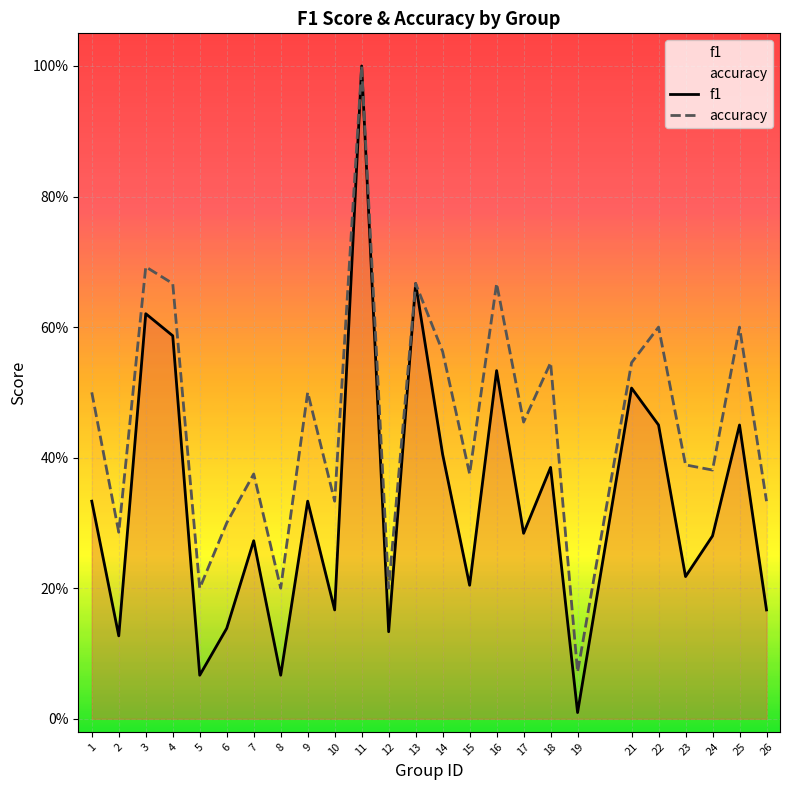

True or false: accuracy and f1 intersect in this chart.

False